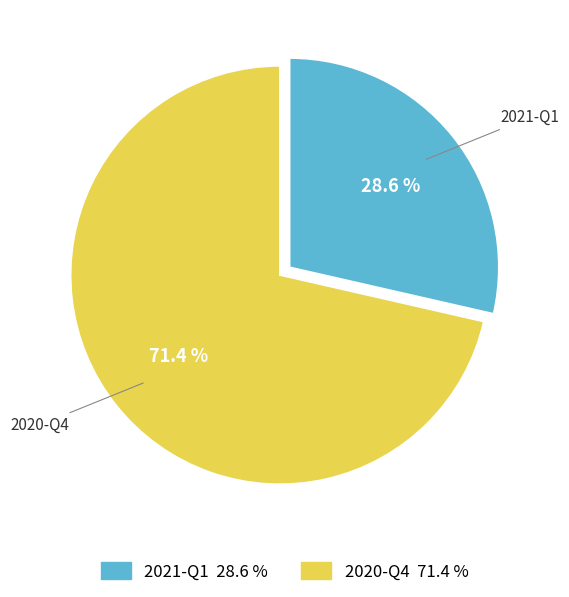

Which category has the smallest portion of the pie?

2021-Q1